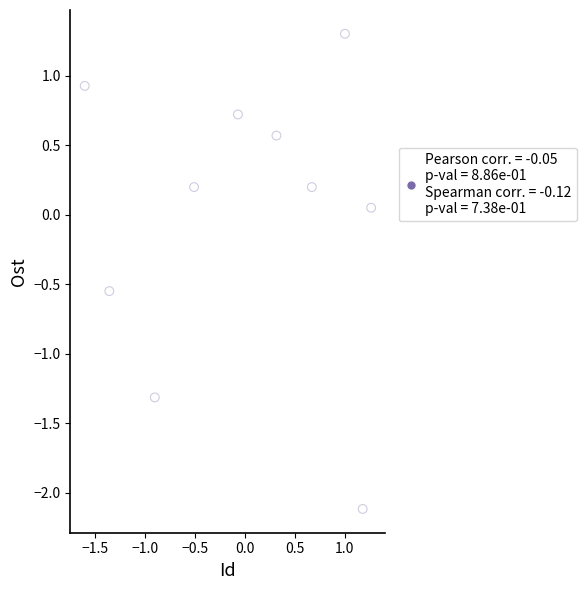

What is the range of X values (max minus min)?

2.9